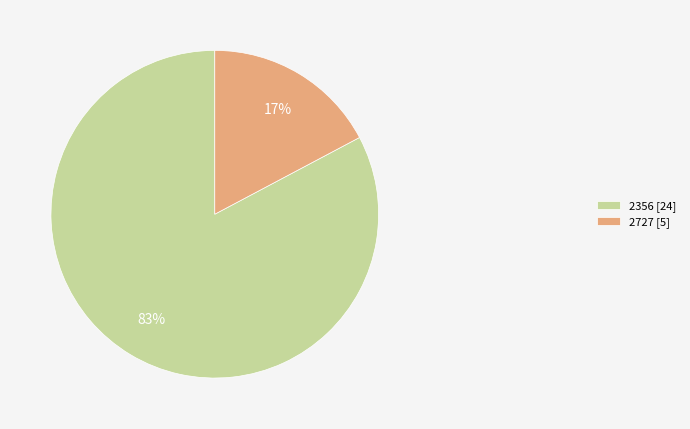

To the nearest percent, what portion does 2356 represent?

83%